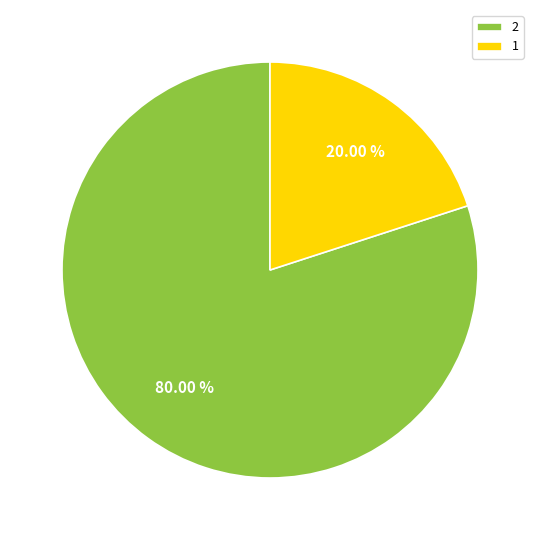

To the nearest percent, what portion does 2 represent?

80%